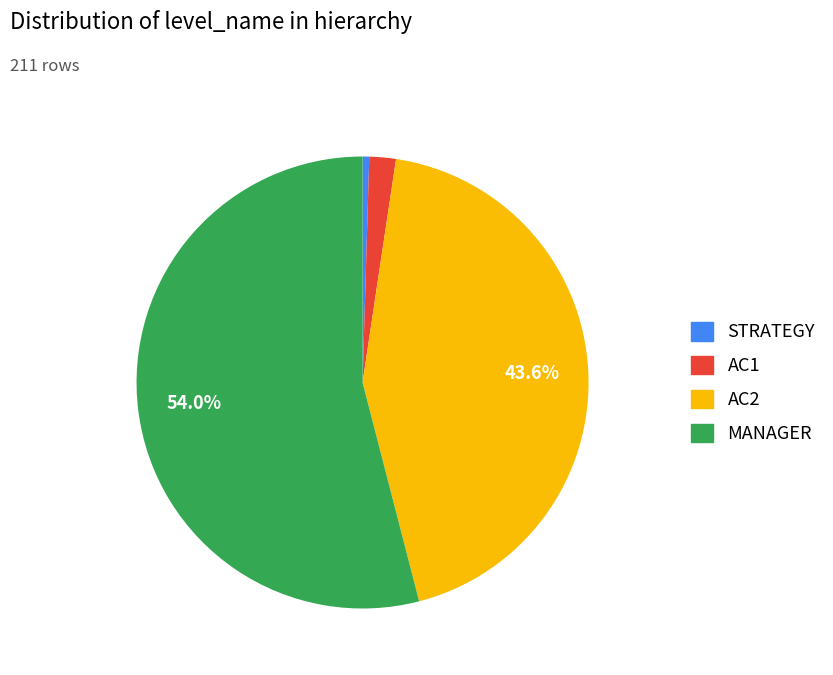

How many segments does this pie chart have?

4